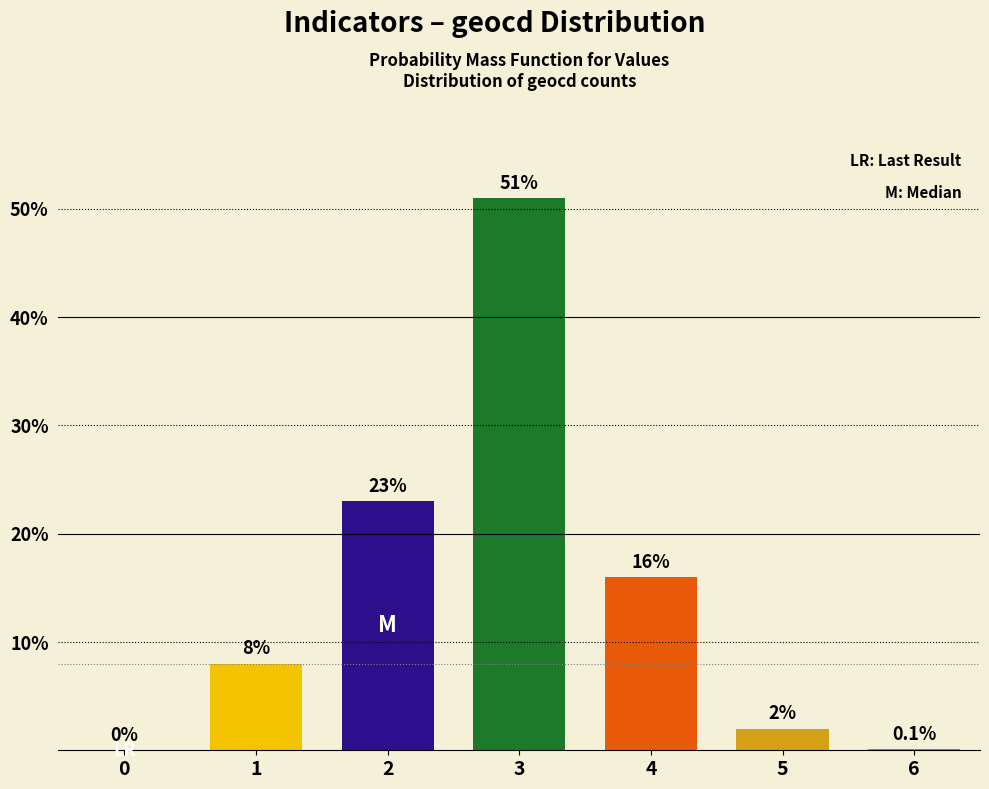

Reading left to right, transcribe all the data shown in this chart.

0.0	8.0	23.0	51.0	16.0	2.0	0.1